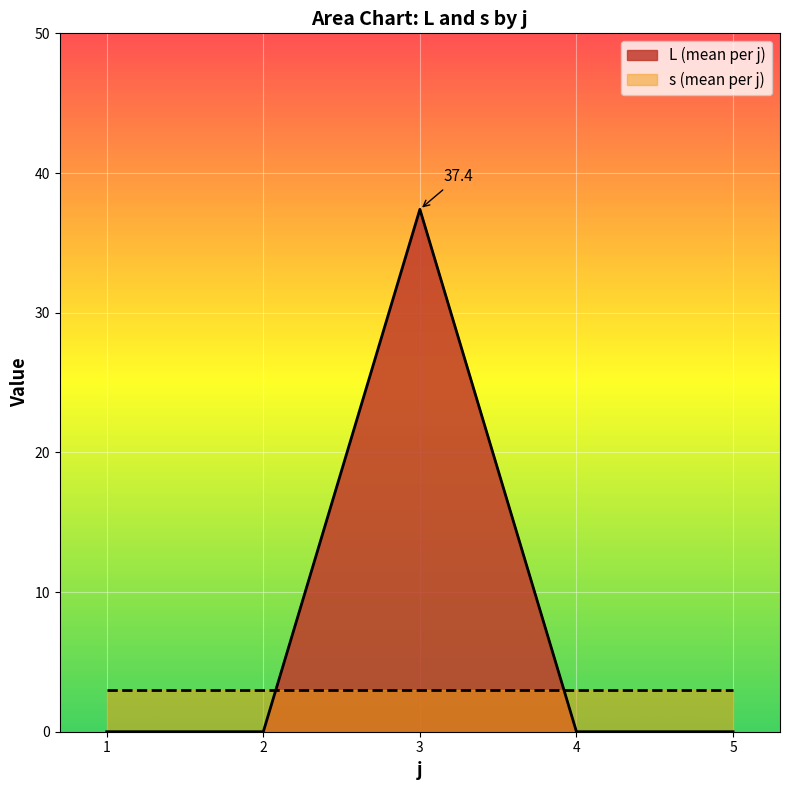

What is the difference between the maximum and minimum values?

37.4